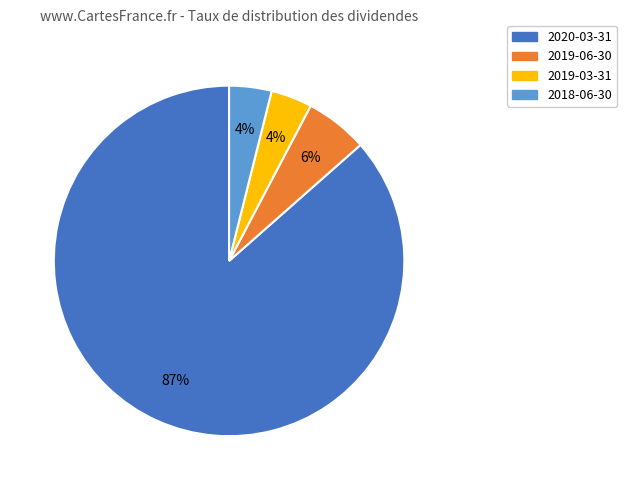

To the nearest percent, what is the average slice percentage?

25%